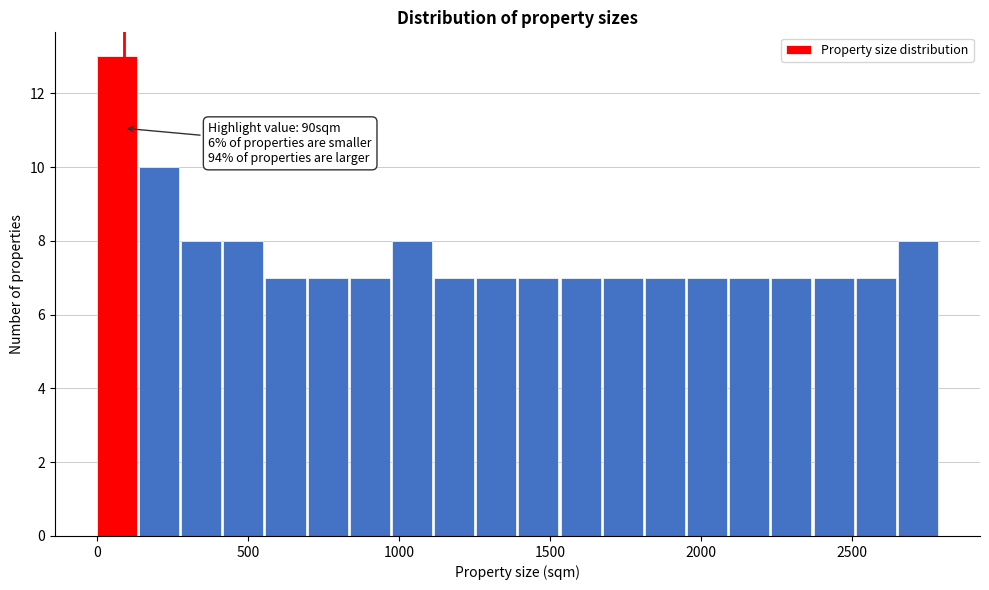

Around what value on the x-axis is the tallest bar? Give the approximate position of its centre, as read against the axis.

50